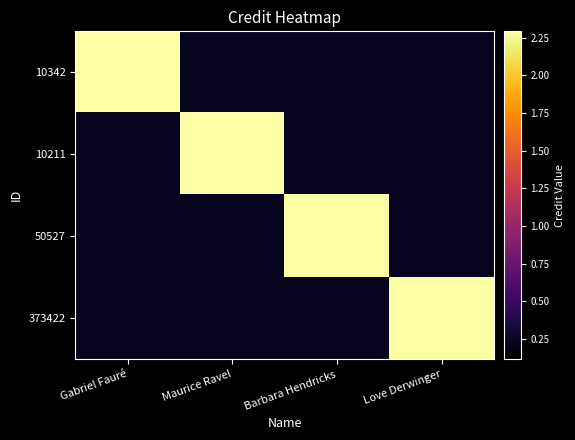

How many series are shown in this chart?

4